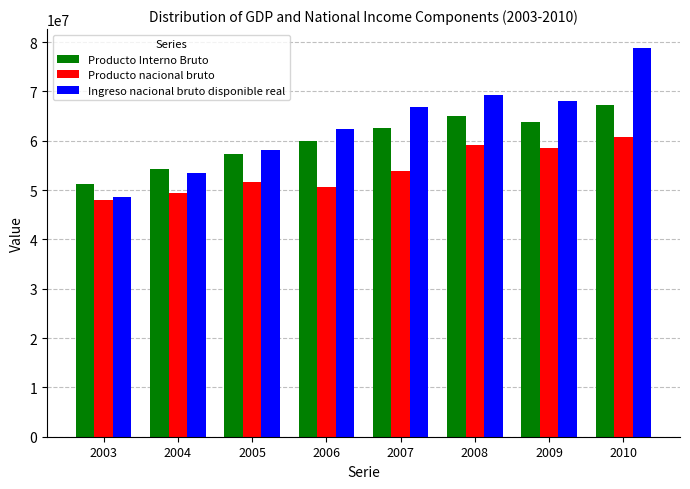

What is the difference between the highest and lowest values at 2004?

4756784